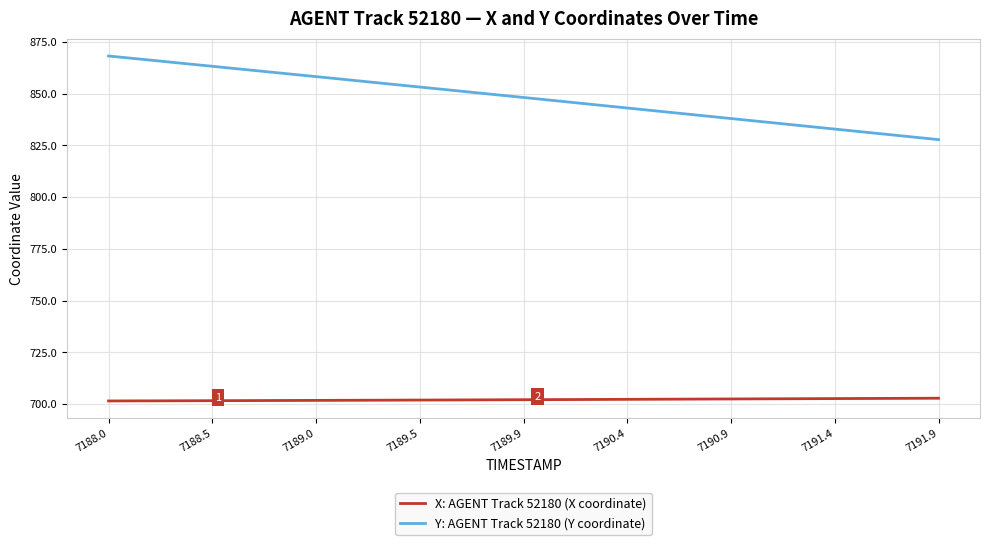

What is the difference between the maximum and second lowest values in the X: AGENT Track 52180 (X coordinate) series?

1.3